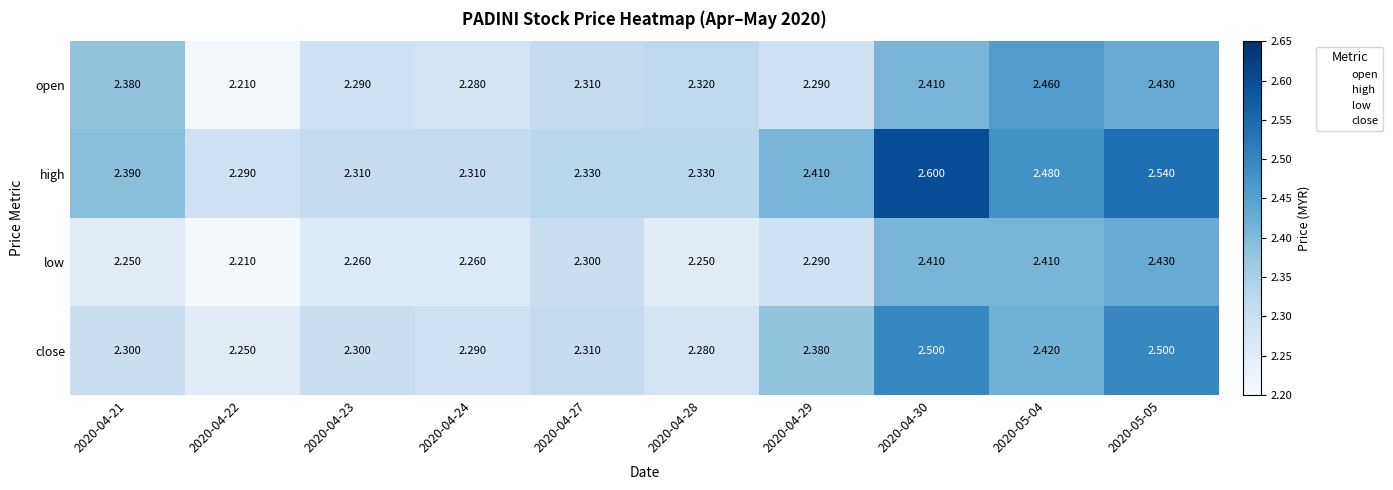

Which series has the widest spread of values?

high